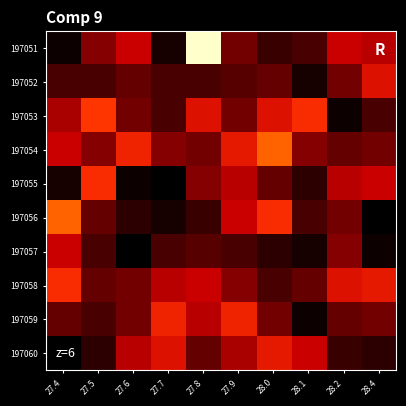

Between 27.8 and 27.5, which is larger?

27.8